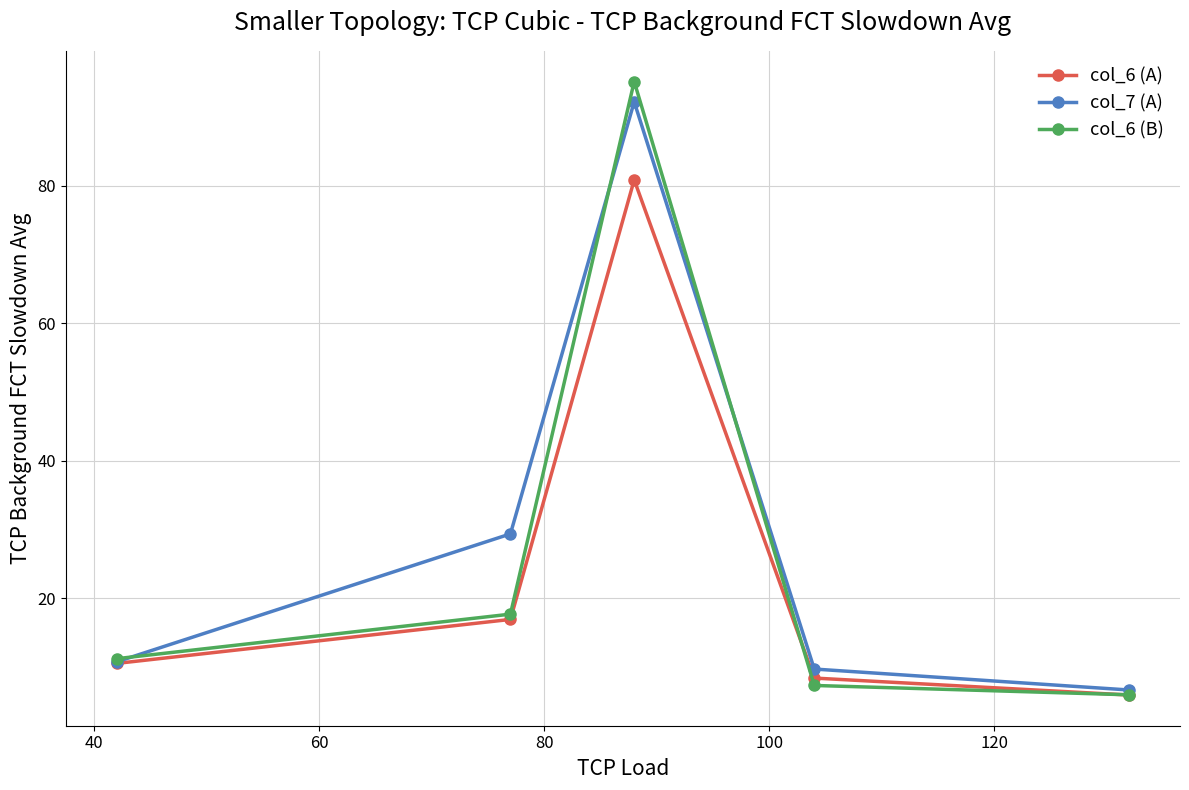

At how many categories does at least one series exceed 59?

1